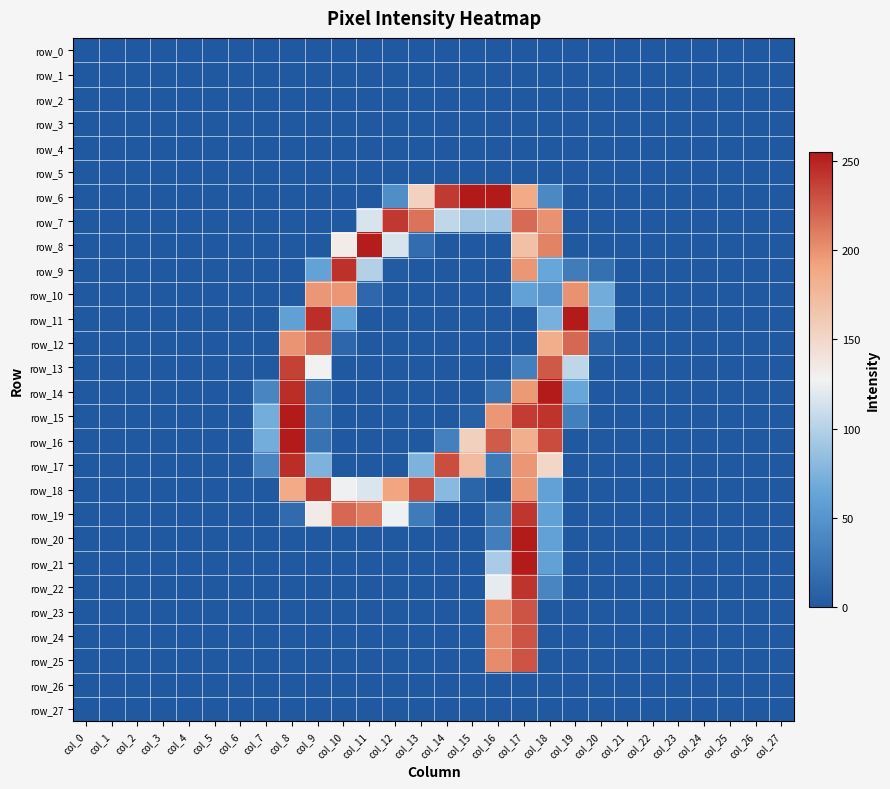

Which series changed the most between col_0 and col_10?

row_9